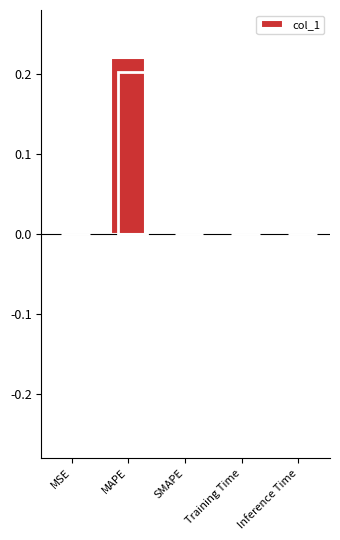

List the labels in order of value, smallest first.

SMAPE, MSE, Inference Time, Training Time, MAPE